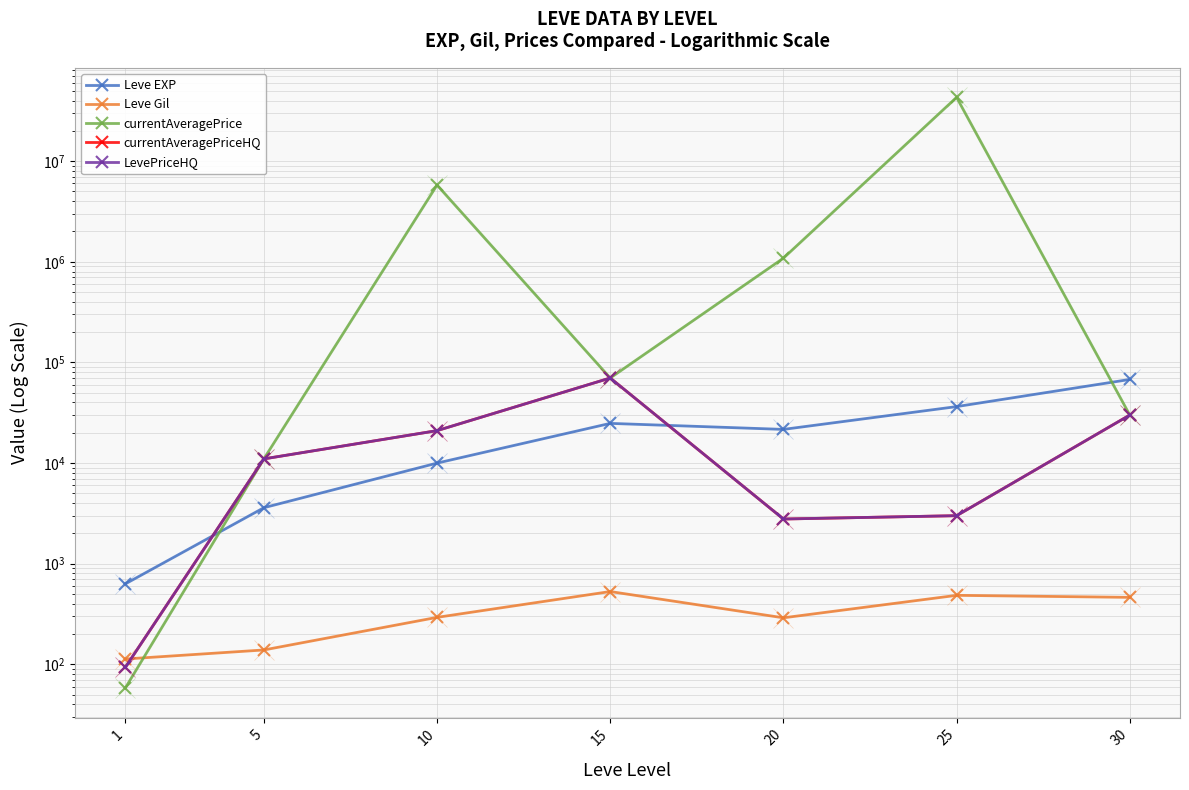

Which series has the largest total across all categories?

currentAveragePrice